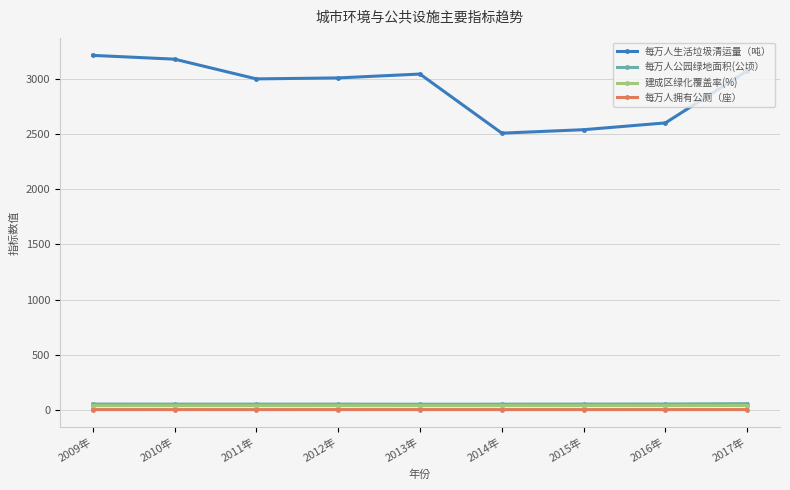

Which series has the largest range (max minus min)?

每万人生活垃圾清运量（吨）